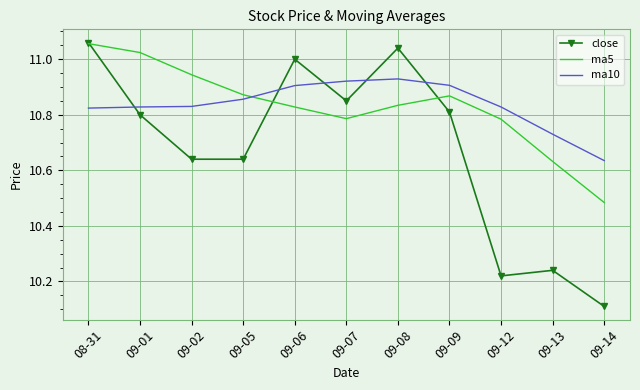

Is it true that ma10 equals 7.5 at 09-07?

False